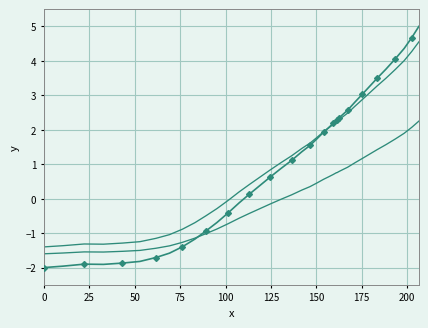

How many lines are shown in the chart?

3